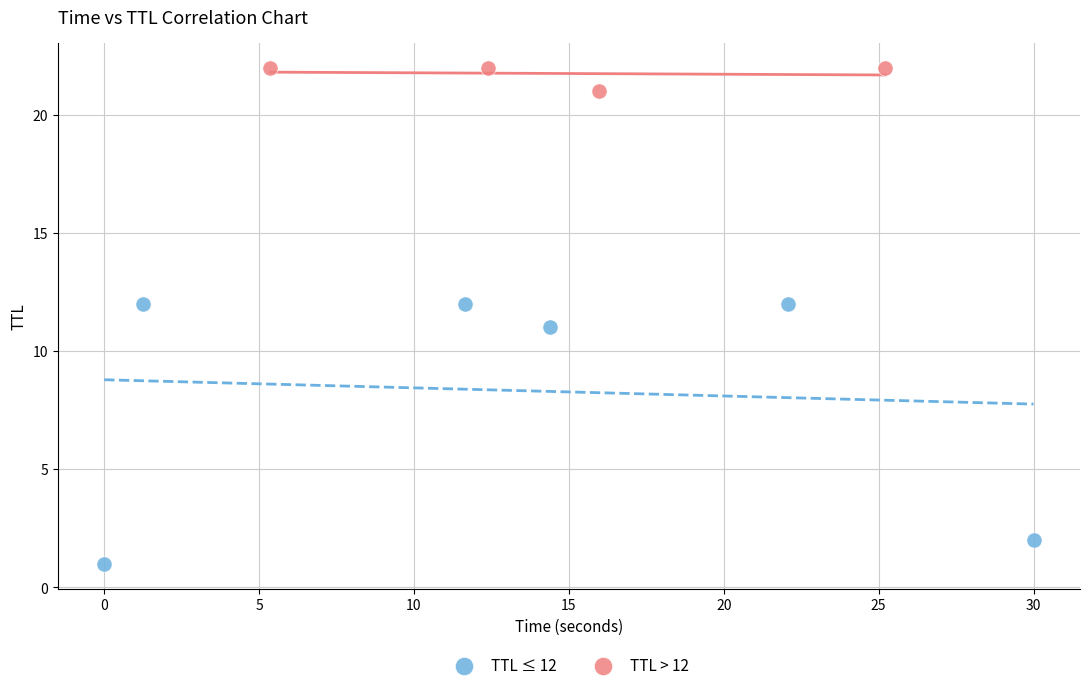

Which series contains the lowest Y value?

TTL ≤ 12